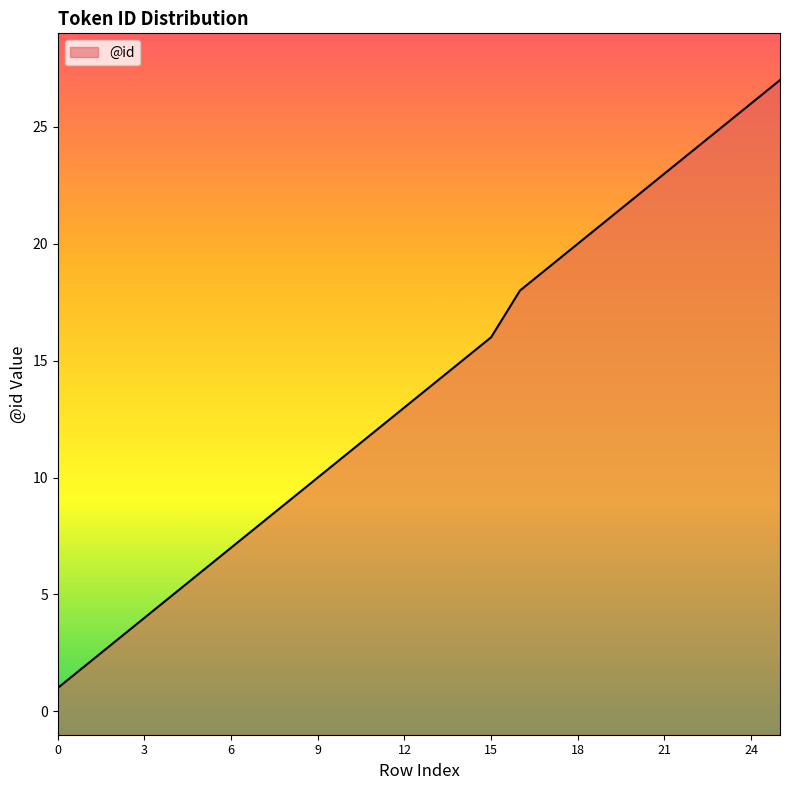

What is the ratio of the value at 5 to the value at 14?

0.4